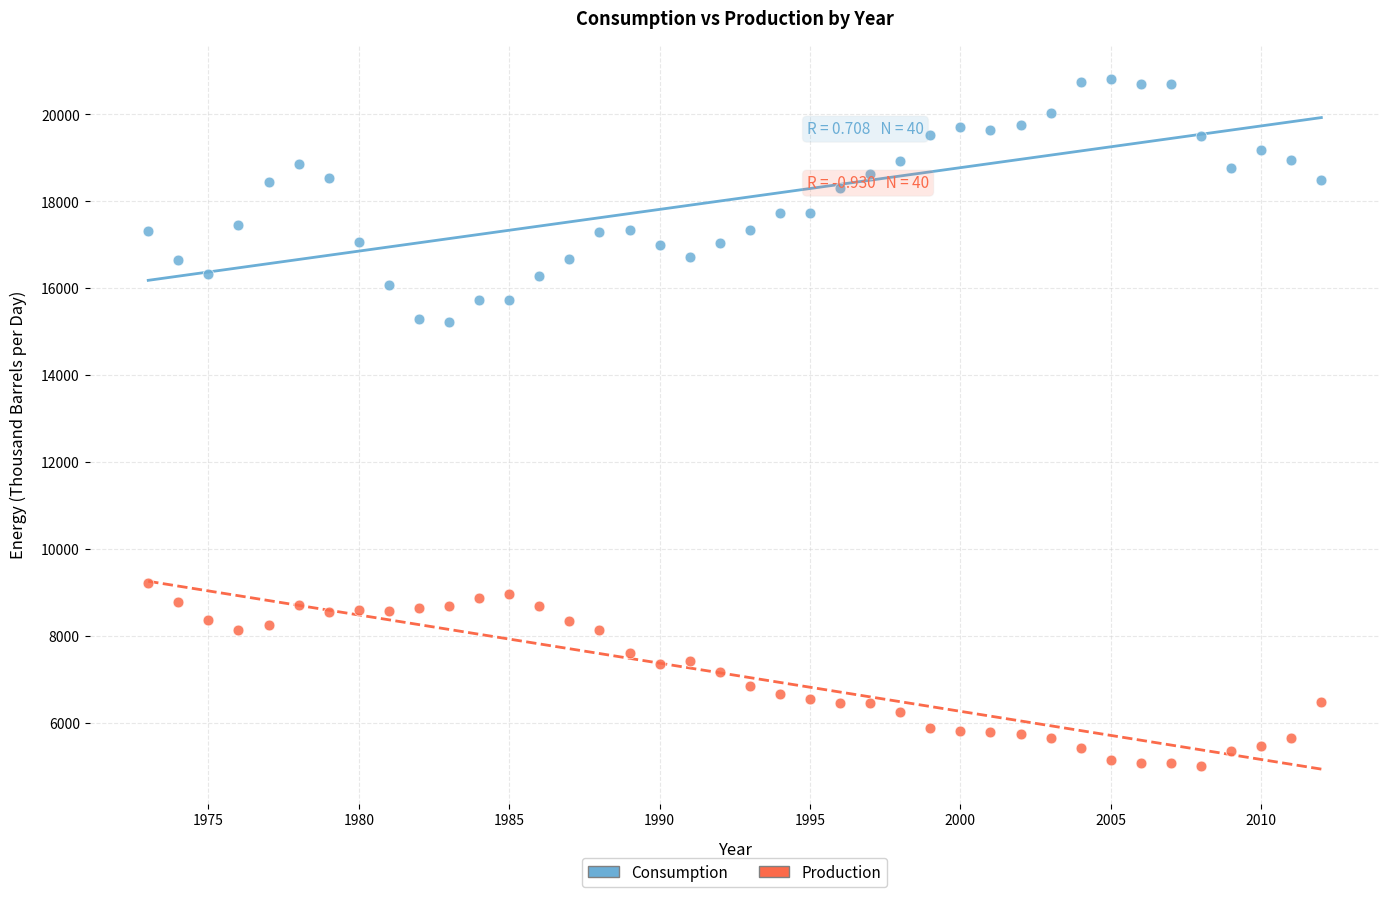

Across all data points, what is the range of Y values (max minus min)?

15800.0